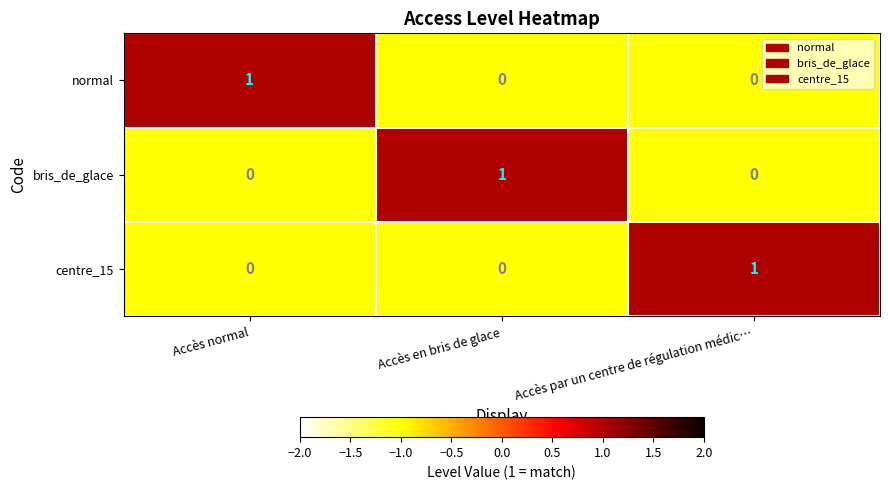

How many bris_de_glace values are between 0 and 1?

3